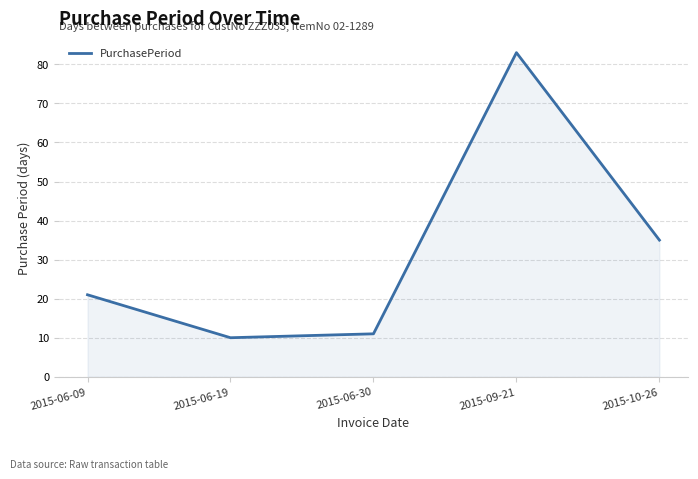

List the labels in order of value, largest first.

2015-09-21, 2015-10-26, 2015-06-09, 2015-06-30, 2015-06-19